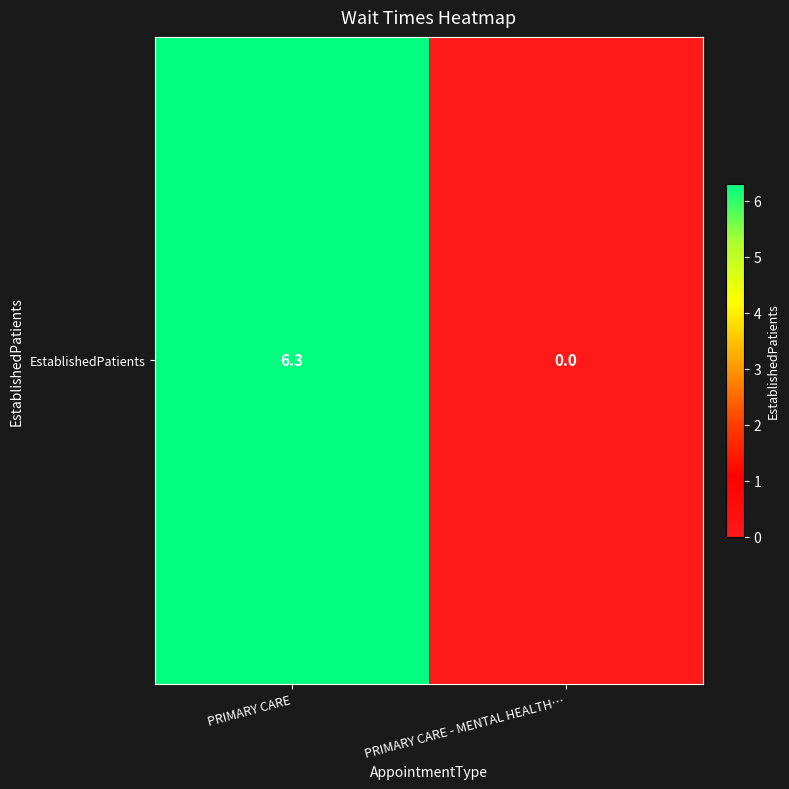

Count the number of values greater than 6.

1